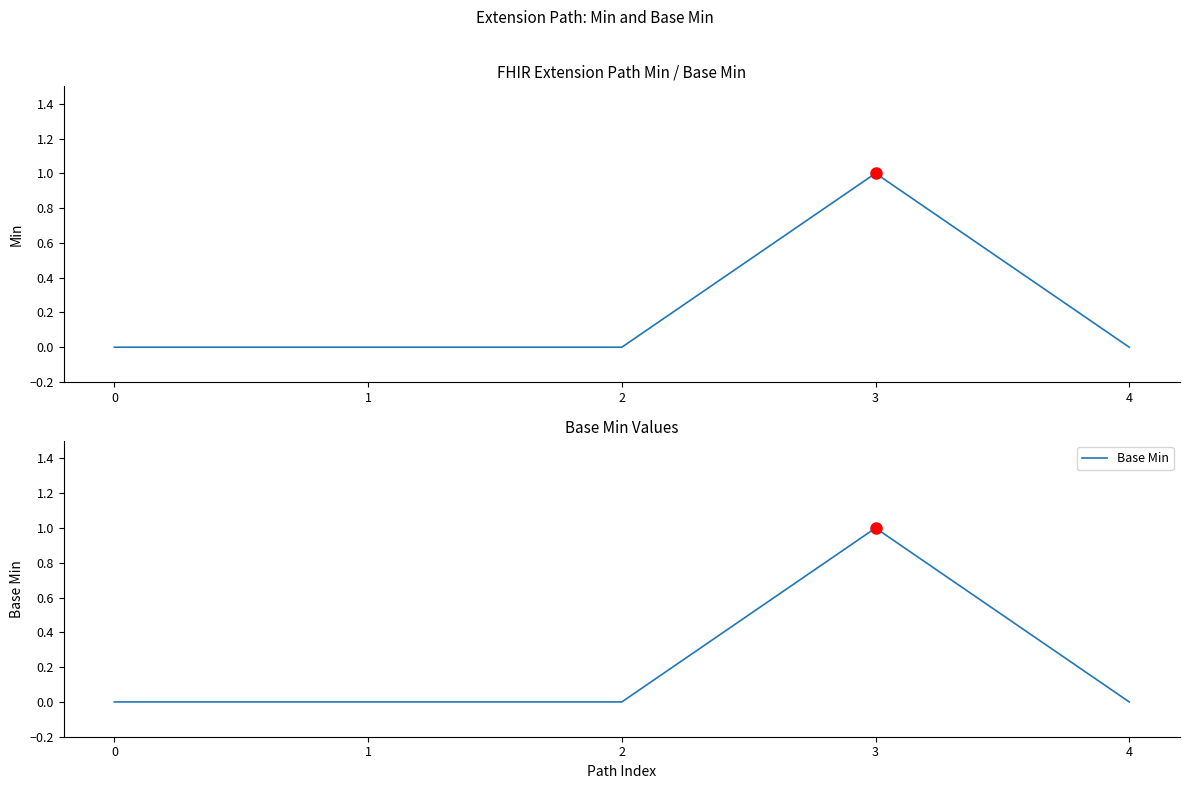

True or false: Min and Base Min intersect in this chart.

False